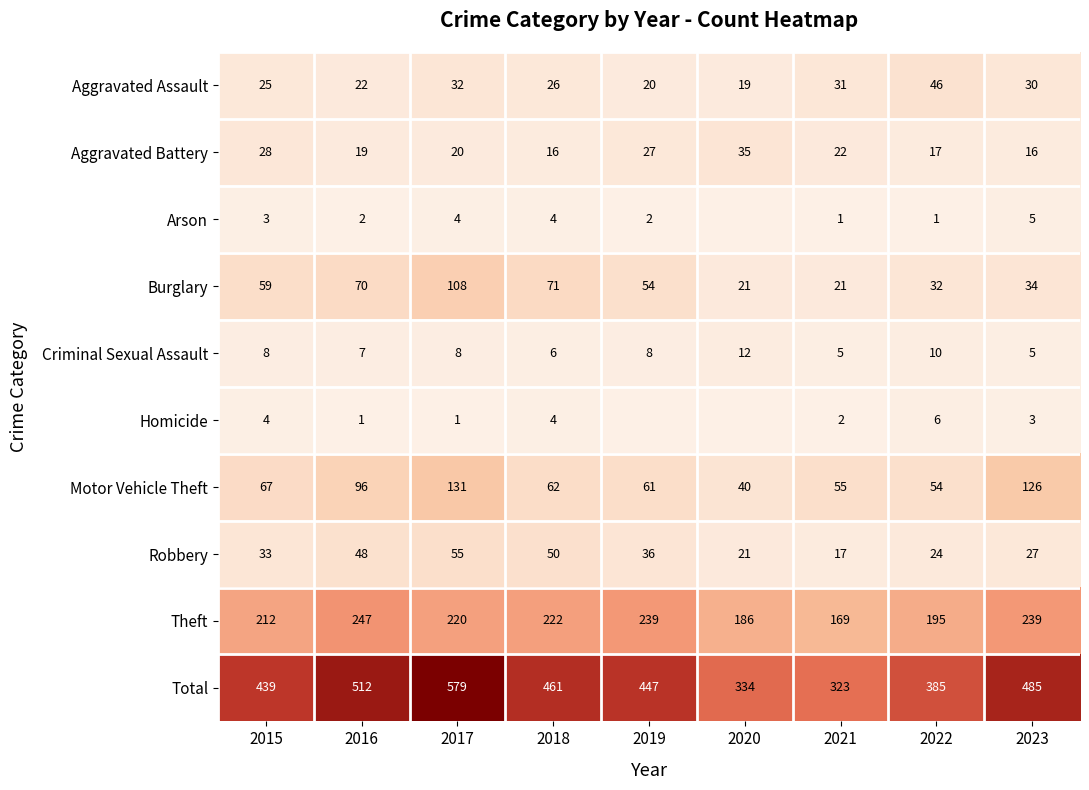

Between 2017 and 2018, which series saw the biggest shift?

Total